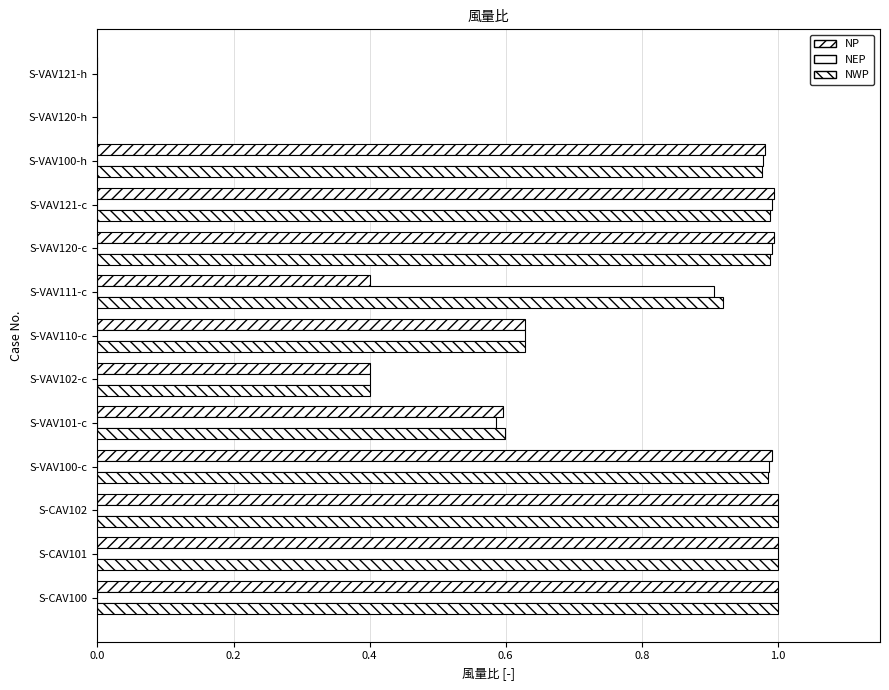

Count the number of categories in the chart.

13